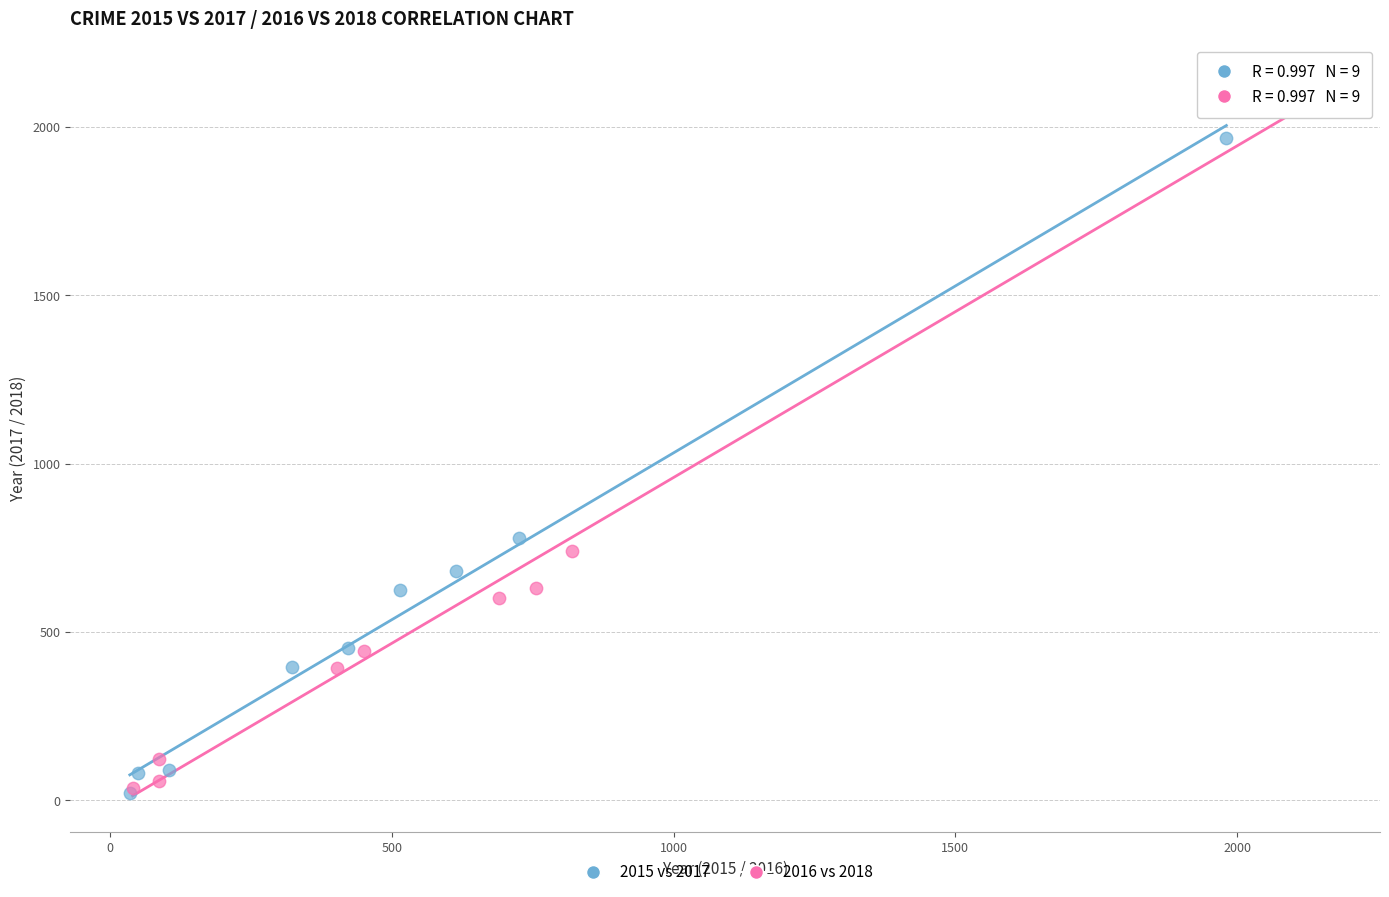

Which series has the widest spread of Y values?

2016 vs 2018